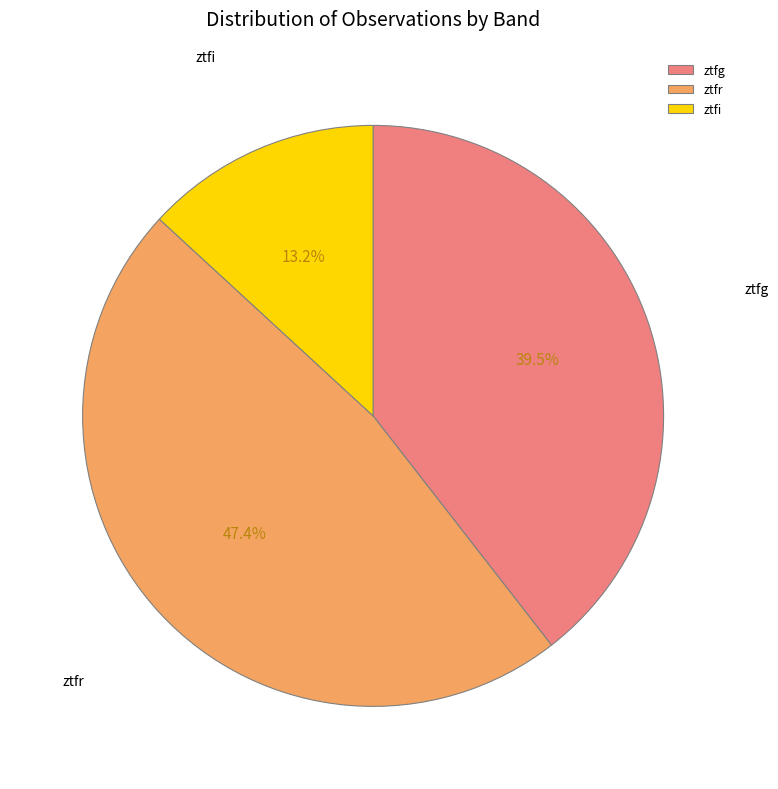

Does any single category account for the majority?

No